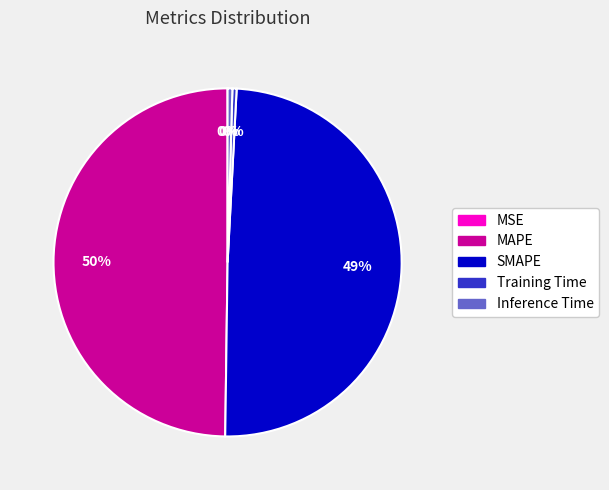

Is the sum of Inference Time and Training Time greater than half?

No